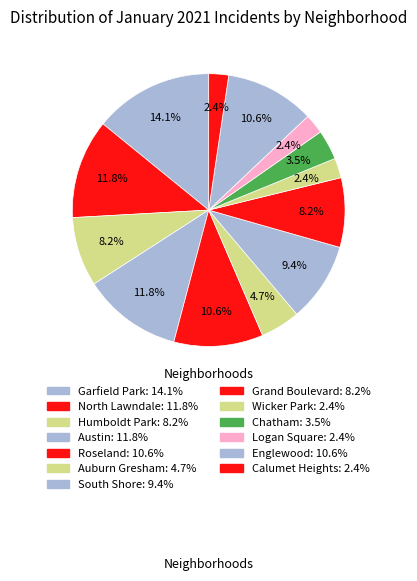

To the nearest percent, what is the average slice percentage?

8%